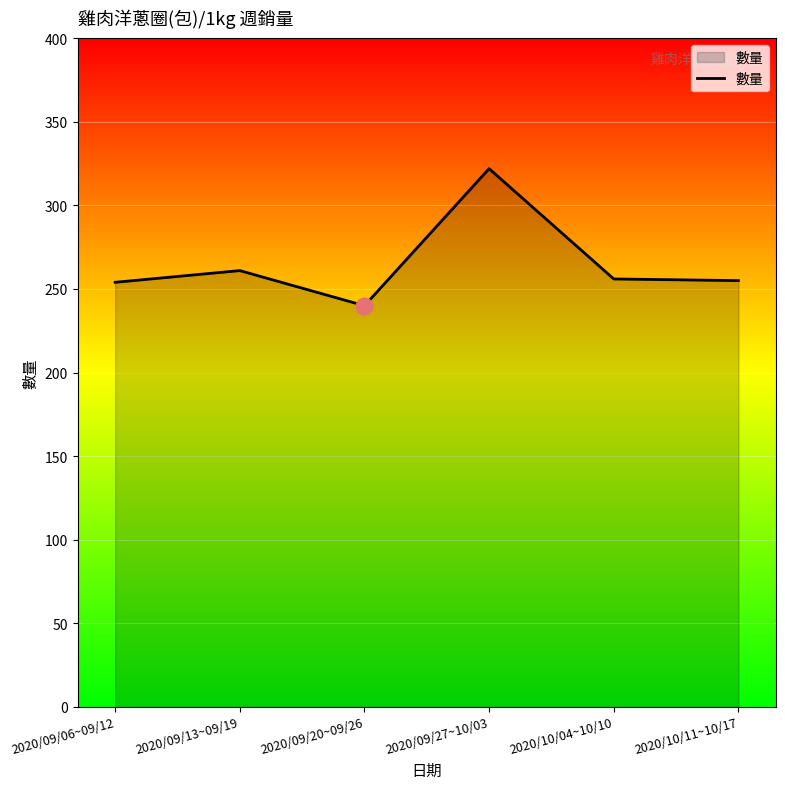

Between 2020/10/11~10/17 and 2020/09/27~10/03, which is larger?

2020/09/27~10/03